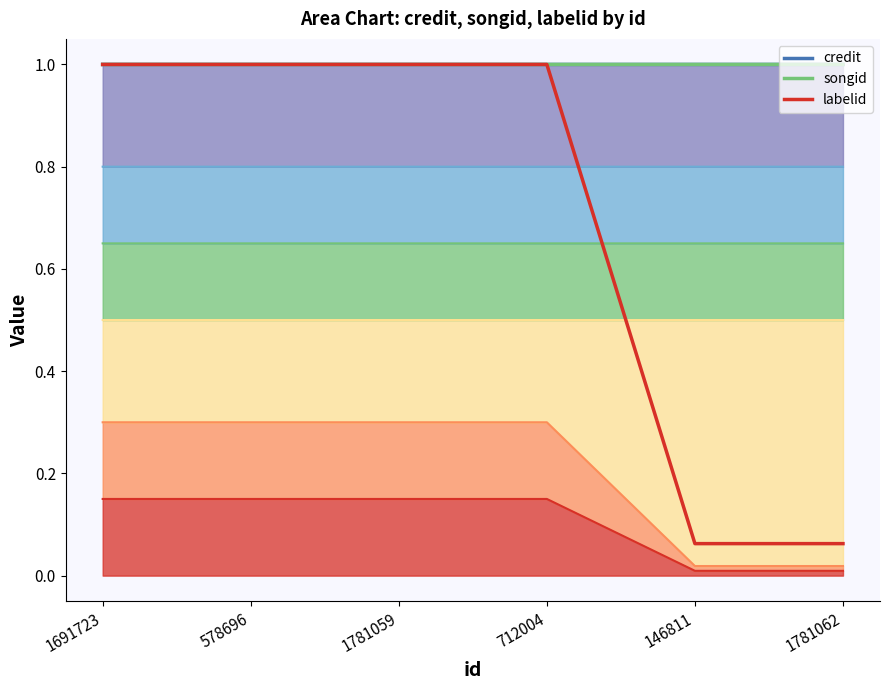

What is the label of the 3rd point from the right?

712004